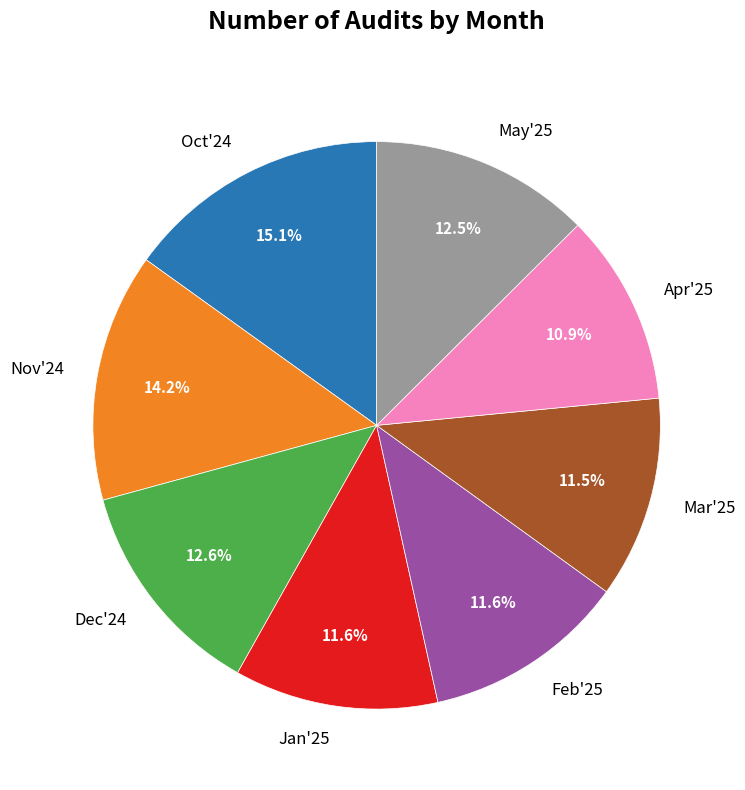

Which has a higher value, Mar'25 or May'25?

May'25